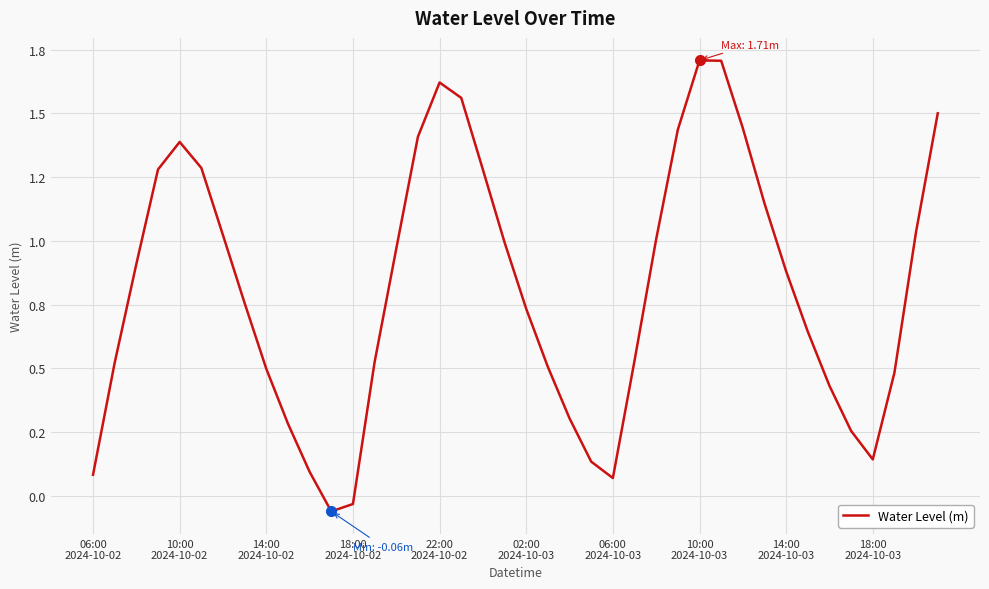

What is the value of the 22nd point from the left?

0.5